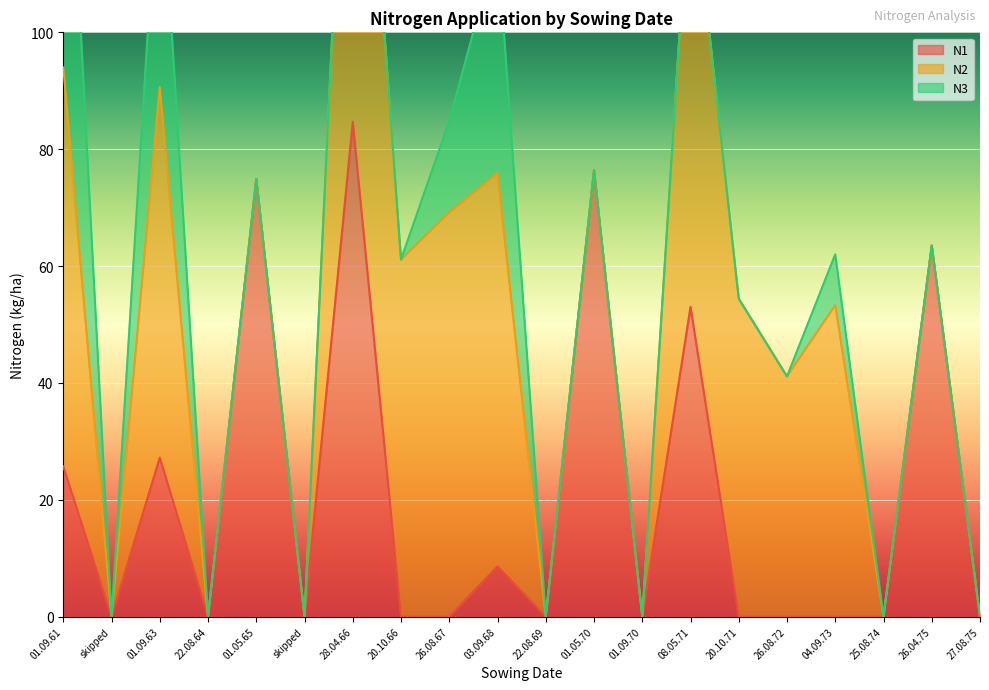

At which category does N1 reach its first local peak?

01.09.63